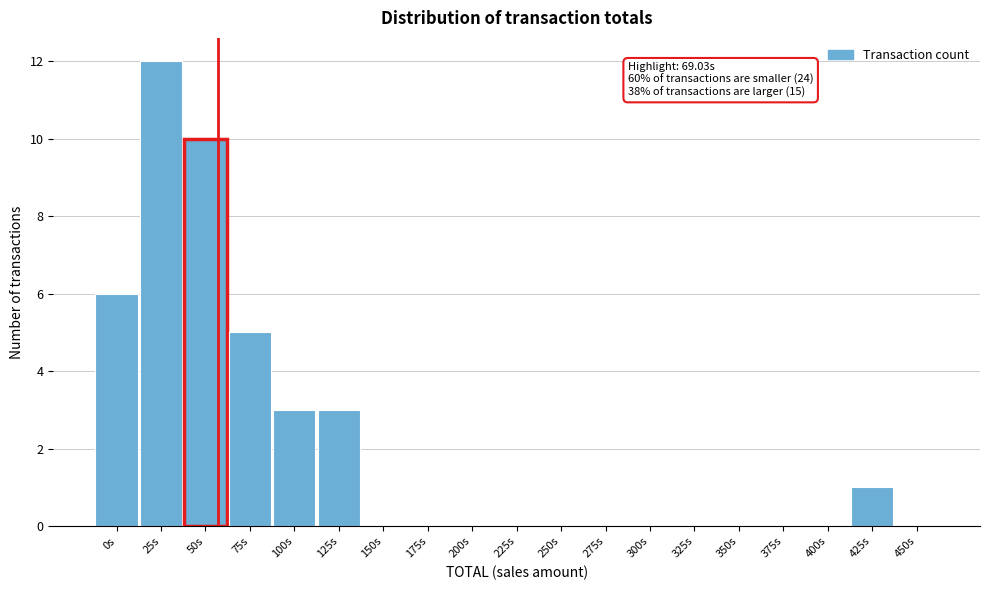

Reading right to left, extract all data points from this chart.

450s=0	425s=1	400s=0	375s=0	350s=0	325s=0	300s=0	275s=0	250s=0	225s=0	200s=0	175s=0	150s=0	125s=3	100s=3	75s=5	50s=10	25s=12	0s=6